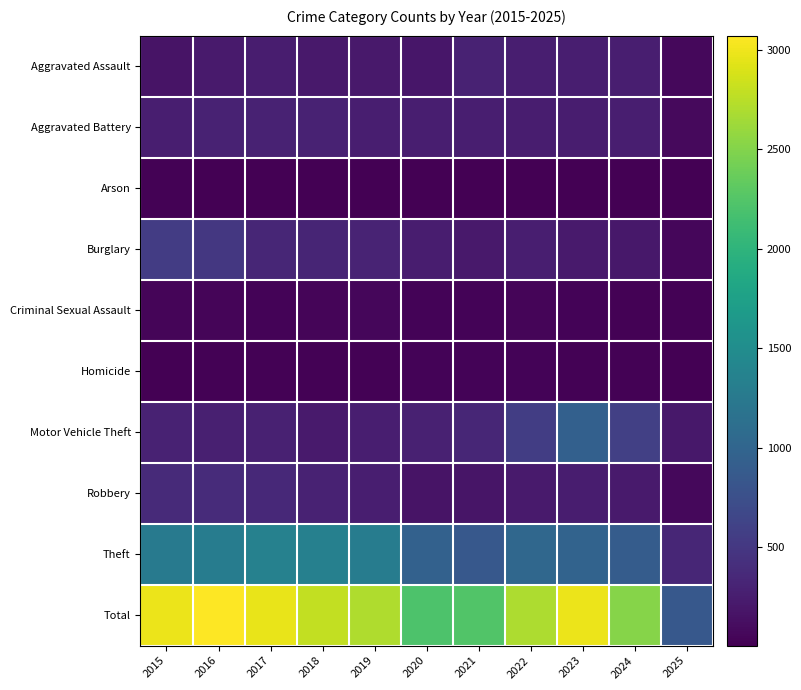

Reading right to left, transcribe all the data shown in this chart.

Aggravated Assault: 2025=71	2024=267	2023=259	2022=264	2021=295	2020=192	2019=220	2018=220	2017=251	2016=225	2015=164
Aggravated Battery: 2025=81	2024=259	2023=251	2022=249	2021=270	2020=268	2019=267	2018=302	2017=303	2016=298	2015=259
Arson: 2025=9	2024=12	2023=15	2022=15	2021=18	2020=12	2019=16	2018=8	2017=12	2016=14	2015=22
Burglary: 2025=62	2024=205	2023=225	2022=263	2021=220	2020=250	2019=308	2018=319	2017=339	2016=505	2015=552
Criminal Sexual Assault: 2025=20	2024=30	2023=35	2022=44	2021=33	2020=40	2019=55	2018=51	2017=41	2016=51	2015=43
Homicide: 2025=7	2024=30	2023=22	2022=35	2021=38	2020=34	2019=21	2018=23	2017=27	2016=28	2015=13
Motor Vehicle Theft: 2025=201	2024=587	2023=943	2022=569	2021=332	2020=287	2019=262	2018=225	2017=285	2016=272	2015=299
Robbery: 2025=69	2024=230	2023=257	2022=227	2021=175	2020=174	2019=263	2018=302	2017=356	2016=381	2015=372
Theft: 2025=334	2024=900	2023=980	2022=1032	2021=856	2020=954	2019=1288	2018=1337	2017=1359	2016=1297	2015=1263
Total: 2025=854	2024=2520	2023=2987	2022=2698	2021=2237	2020=2211	2019=2700	2018=2787	2017=2973	2016=3071	2015=2987